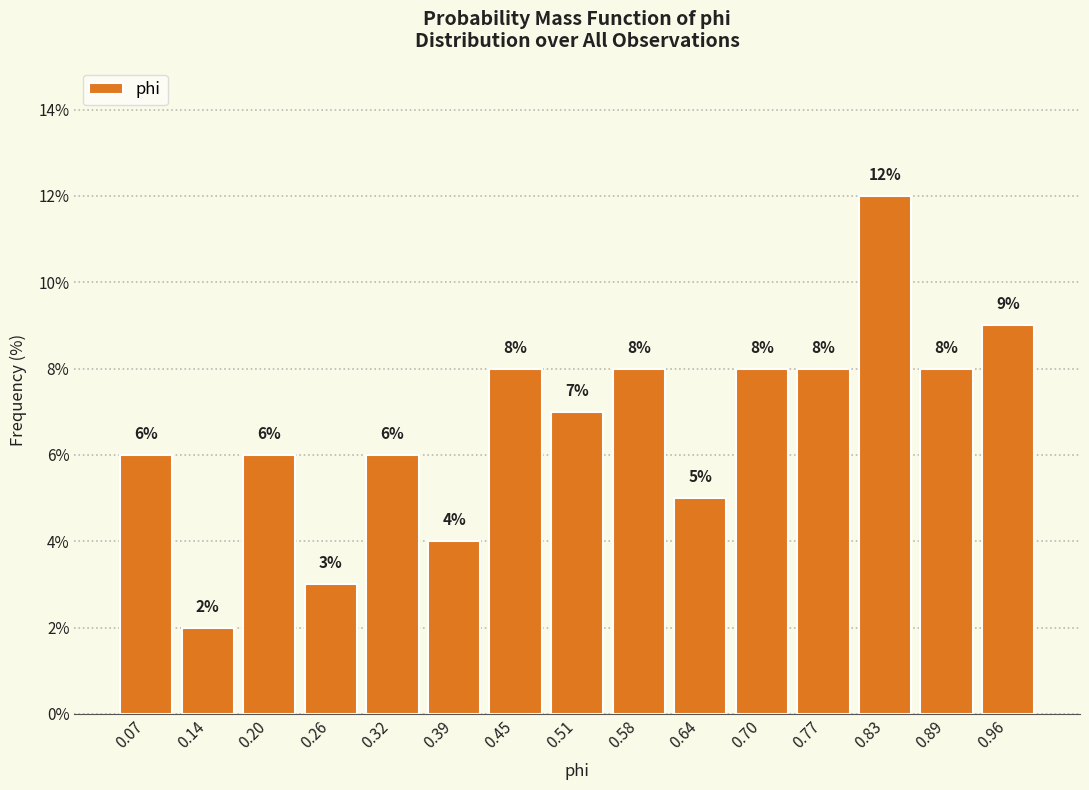

What is the height of the bar covering 0.10 to 0.17 on the x-axis? The bar edges are not printed on the chart, so give them approximately, as read against the axis.

2